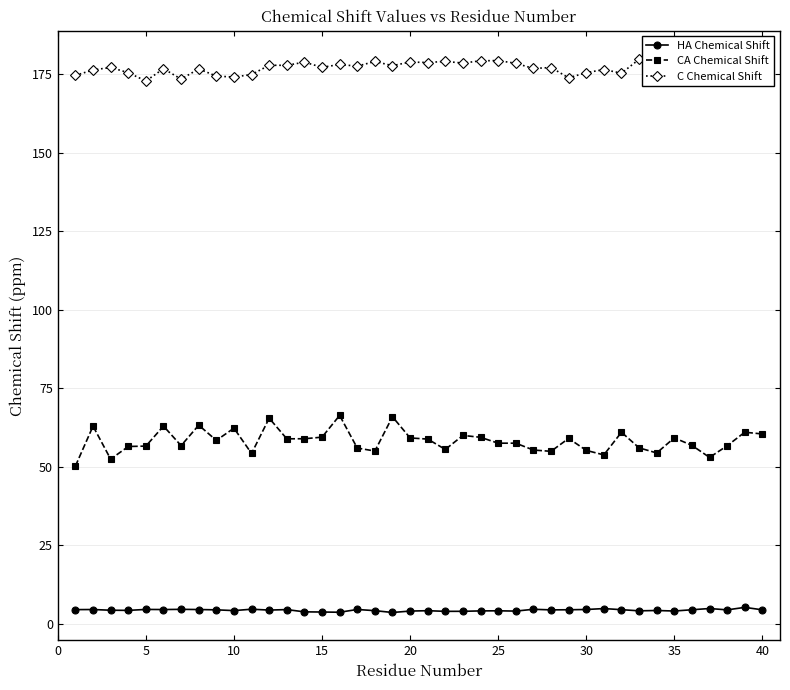

True or false: C Chemical Shift and HA Chemical Shift intersect in this chart.

False